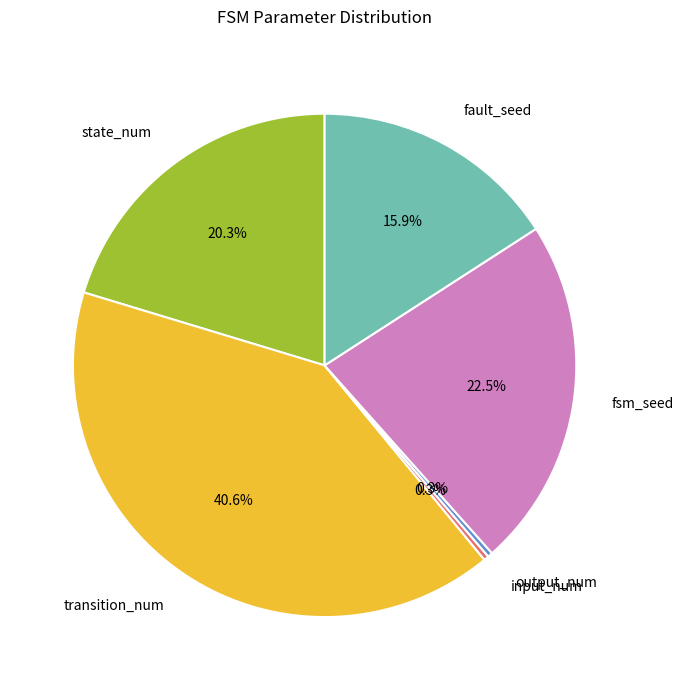

What is the largest slice in the pie chart?

transition_num